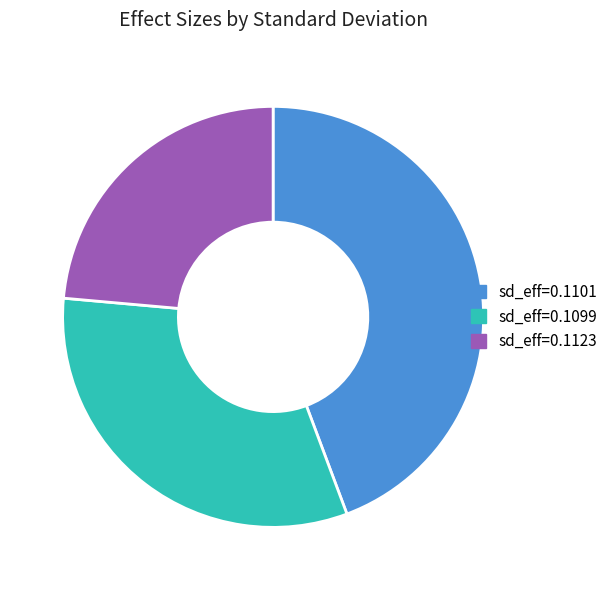

Does sd_eff=0.1099 account for over 50% of the chart?

No